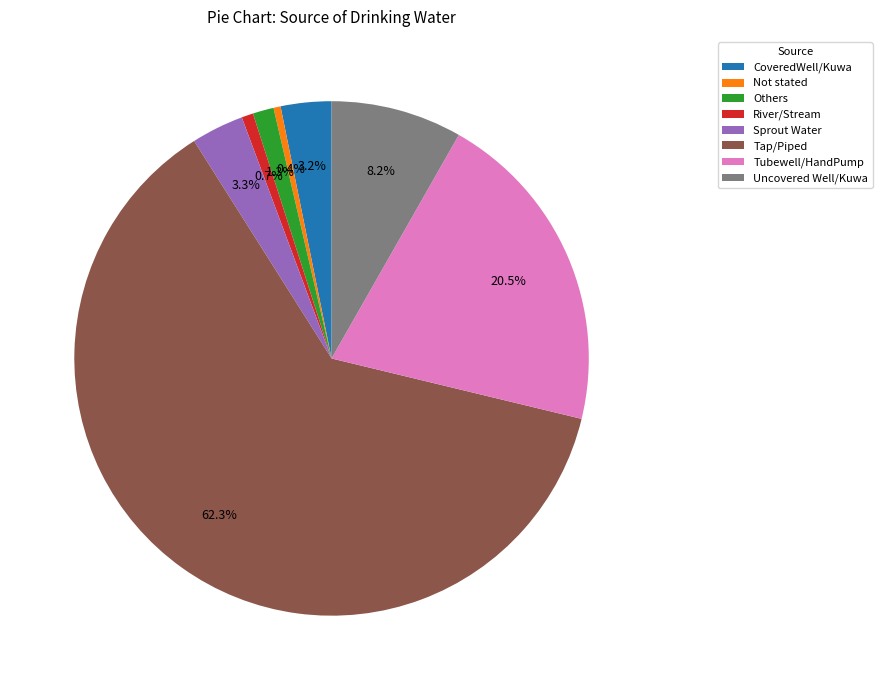

What portion of the pie excludes Tubewell/HandPump?

79.5%